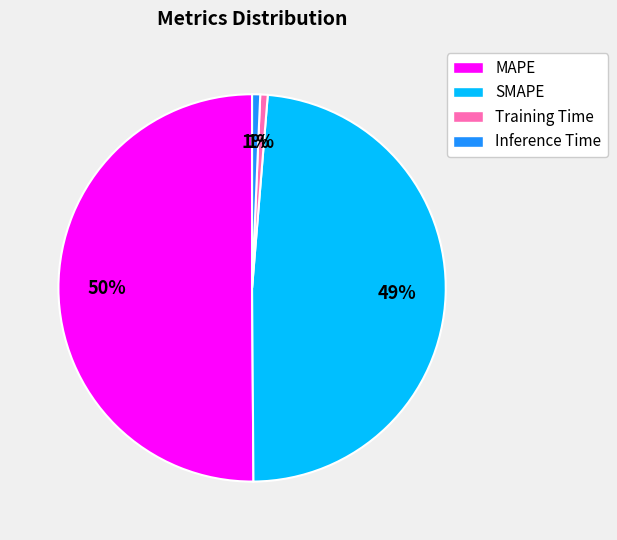

Is Training Time the majority of the pie?

No